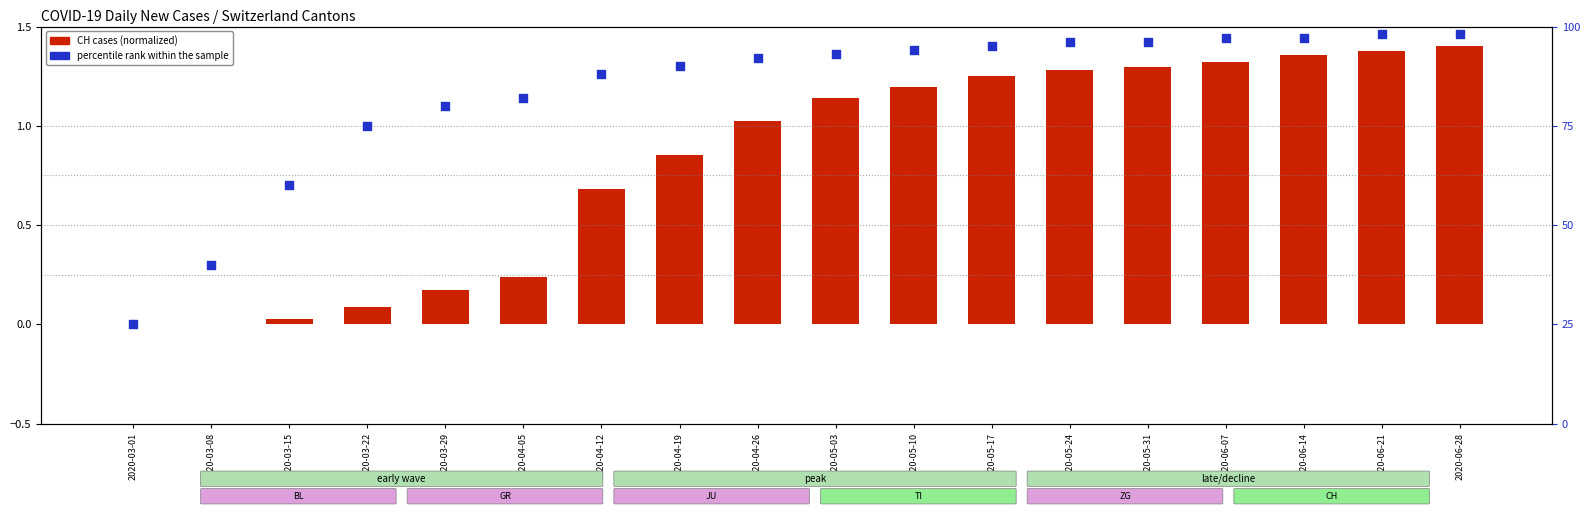

What is the total value across all series at 2020-03-01?

25.0